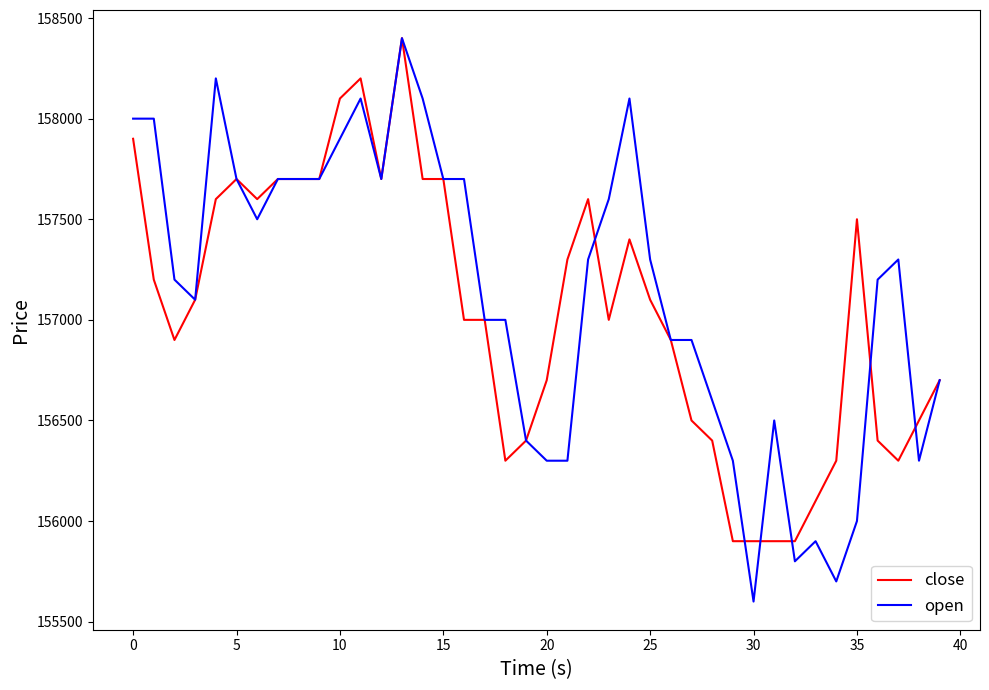

Which series has the largest range (max minus min)?

open